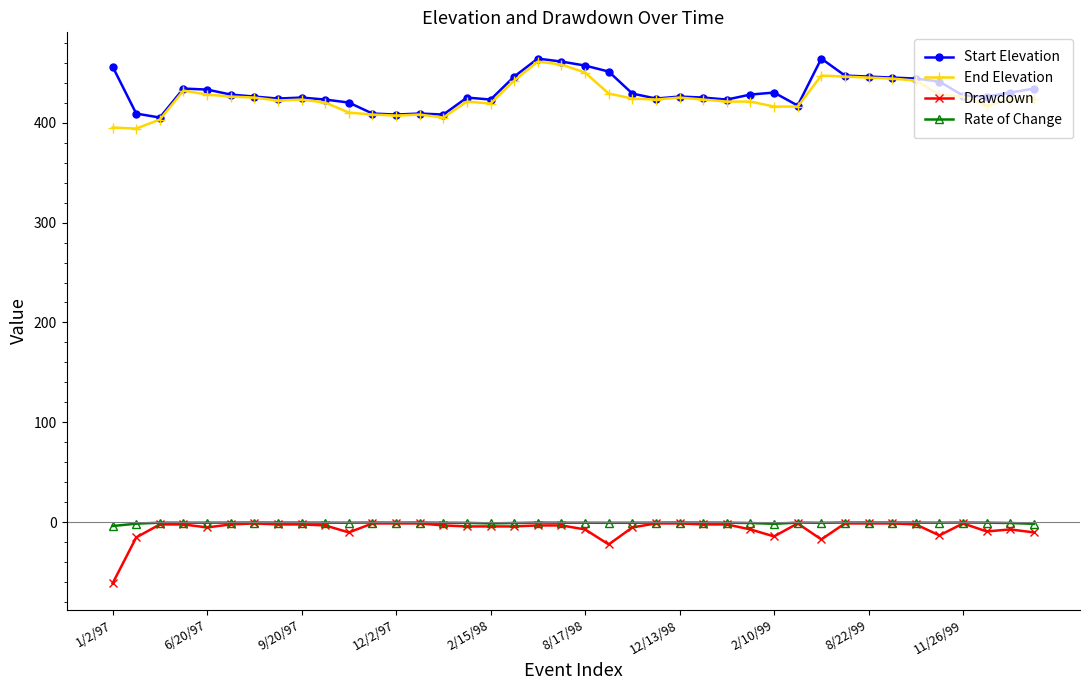

What is the value of the End Elevation point at the 7th from the left?

425.0